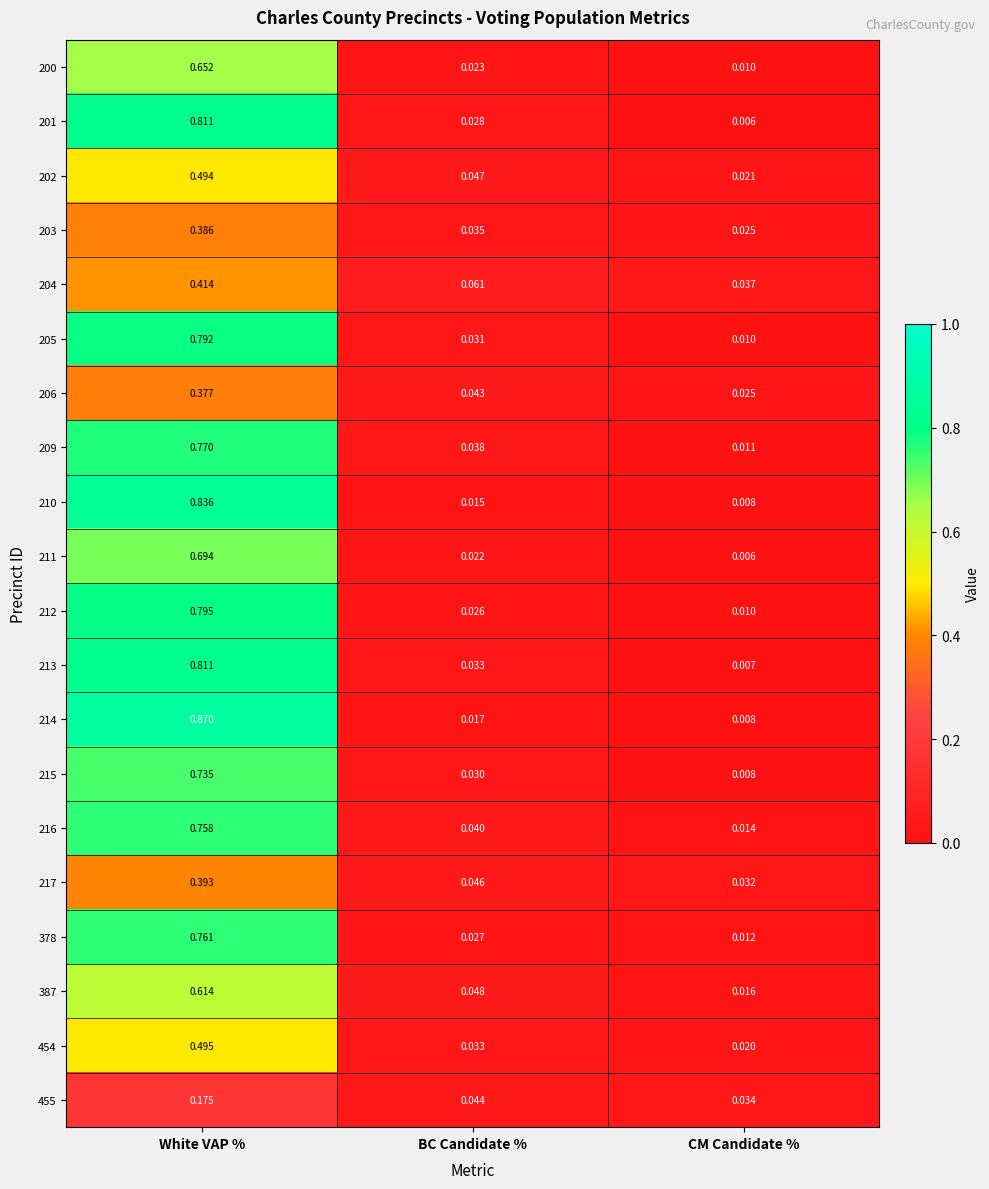

At which label does 205 reach its peak?

White VAP %